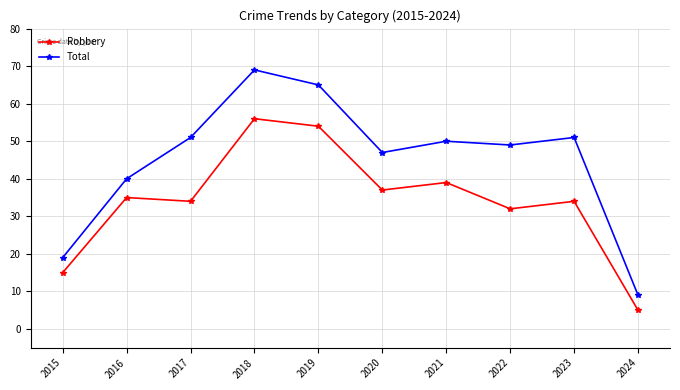

Which label corresponds to the largest value in the chart?

2018